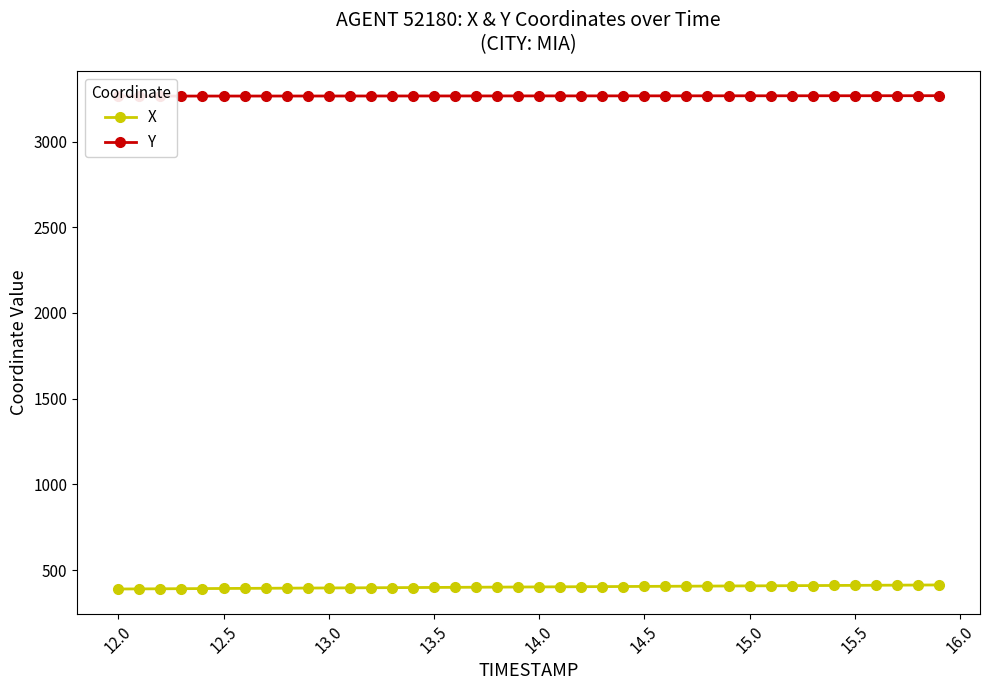

What is the minimum value for X?

390.4